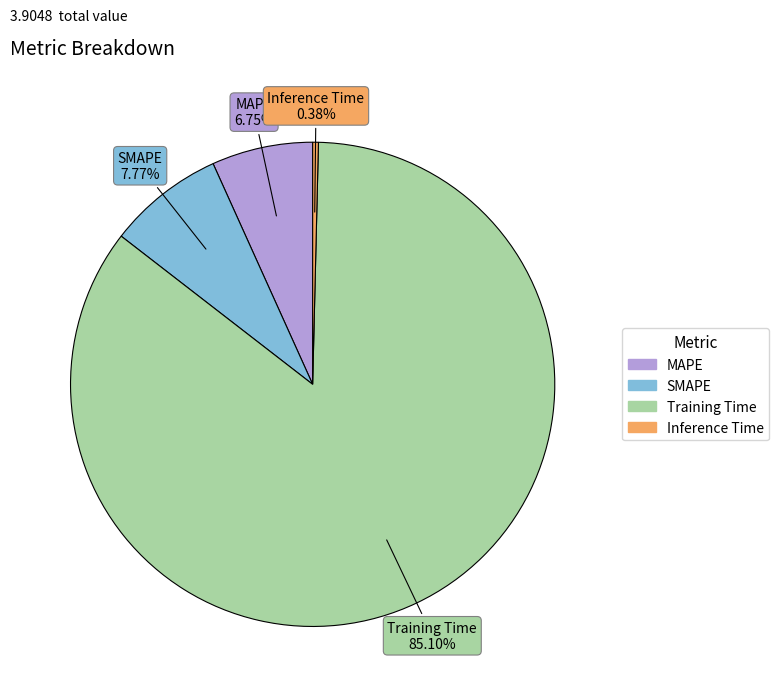

How many slices are in this pie chart?

4